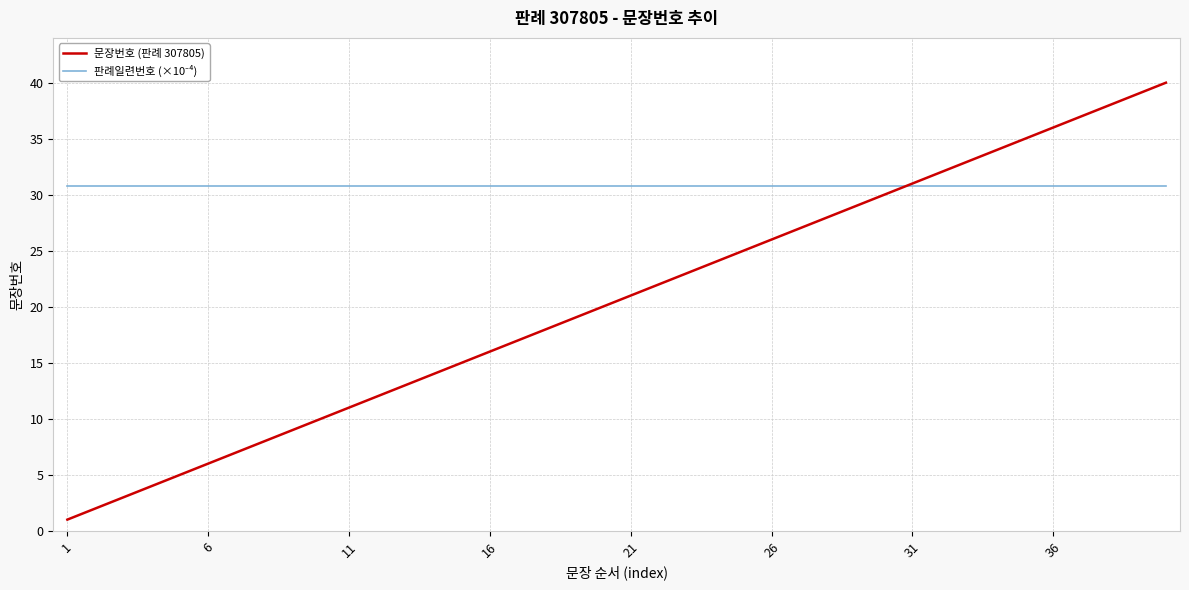

Which series has the widest spread of values?

문장번호 (판례 307805)